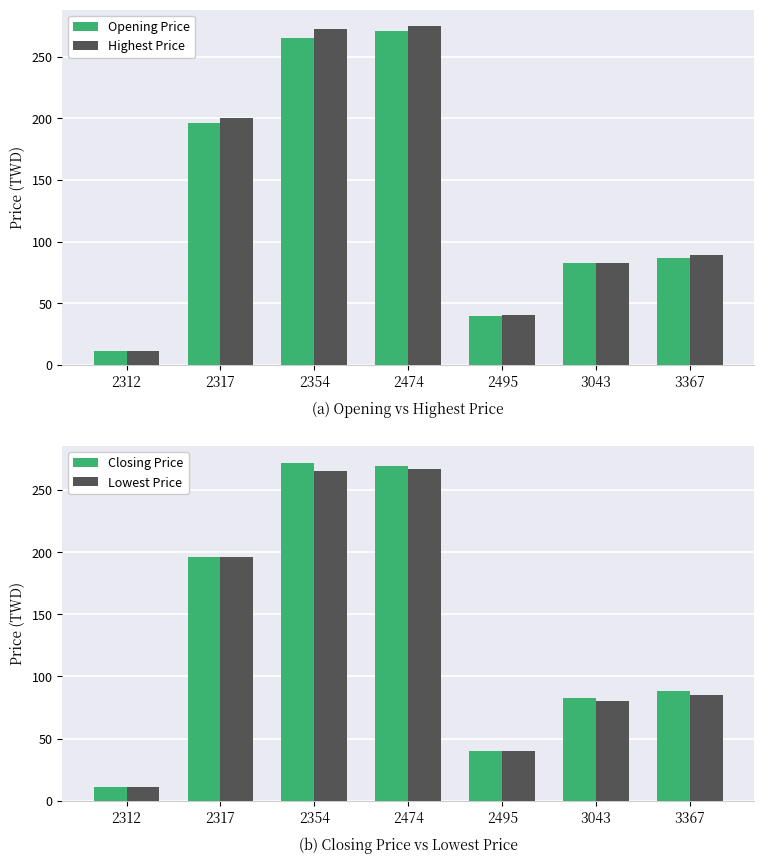

What is the sum of all Highest Price values?

970.1